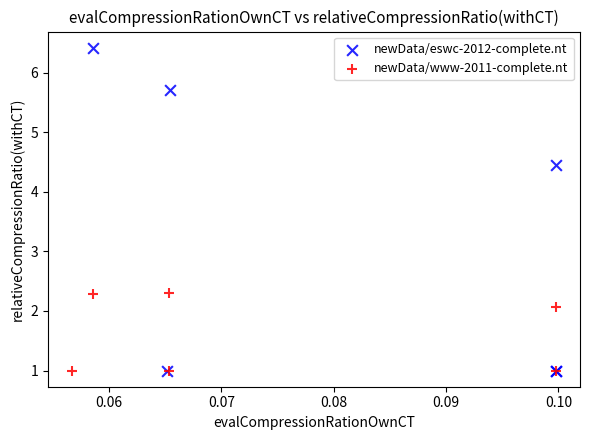

Which series contains the highest Y value?

newData/eswc-2012-complete.nt